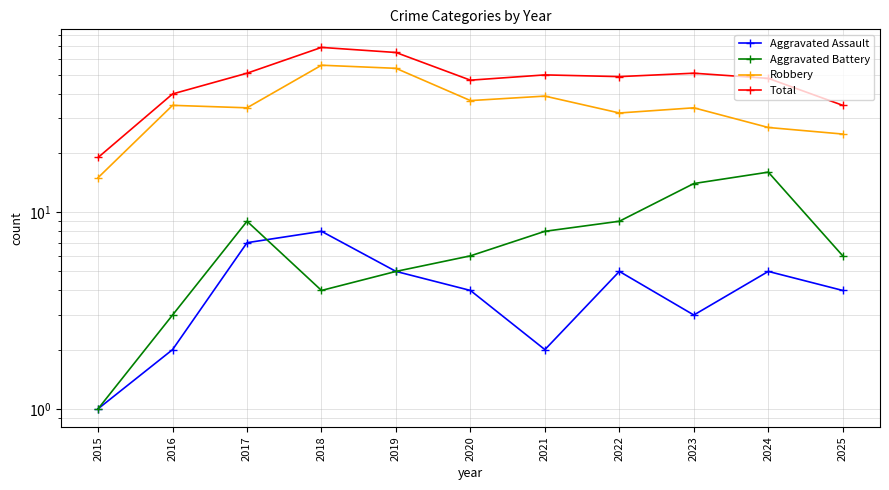

True or false: Robbery and Aggravated Assault cross at least once.

False